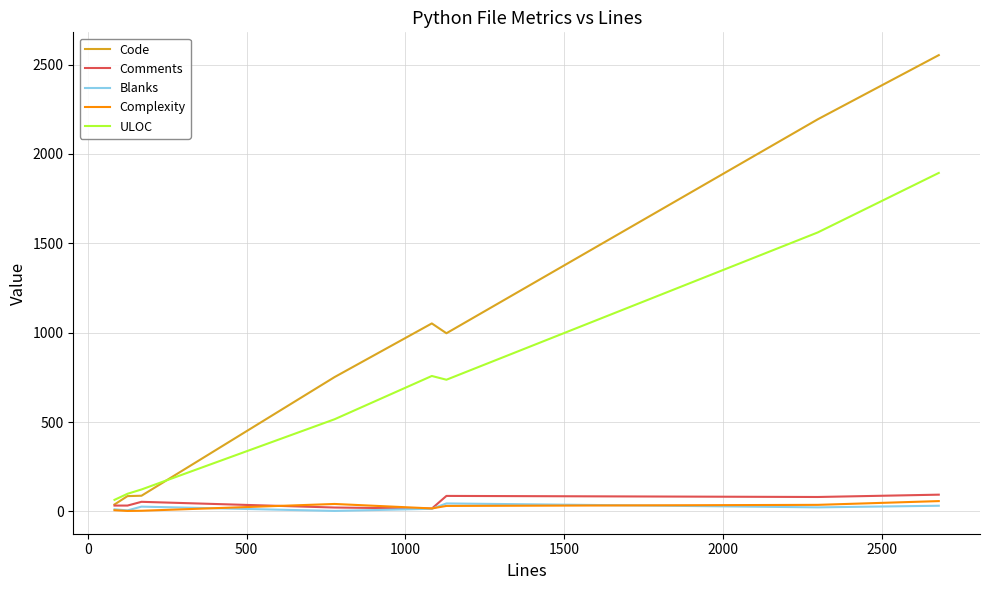

Which series has the widest spread of values?

Code